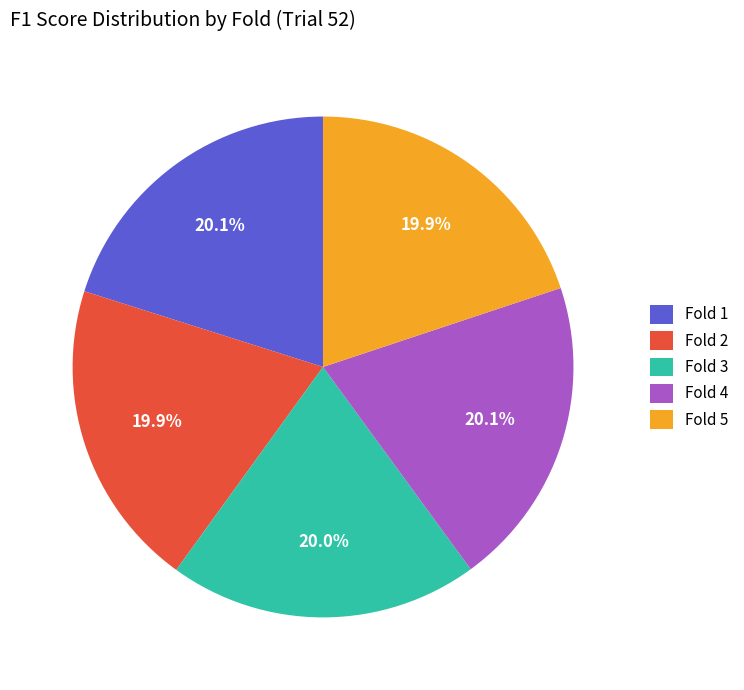

Combined, what portion of the pie is Fold 5 and Fold 3?

39.9%